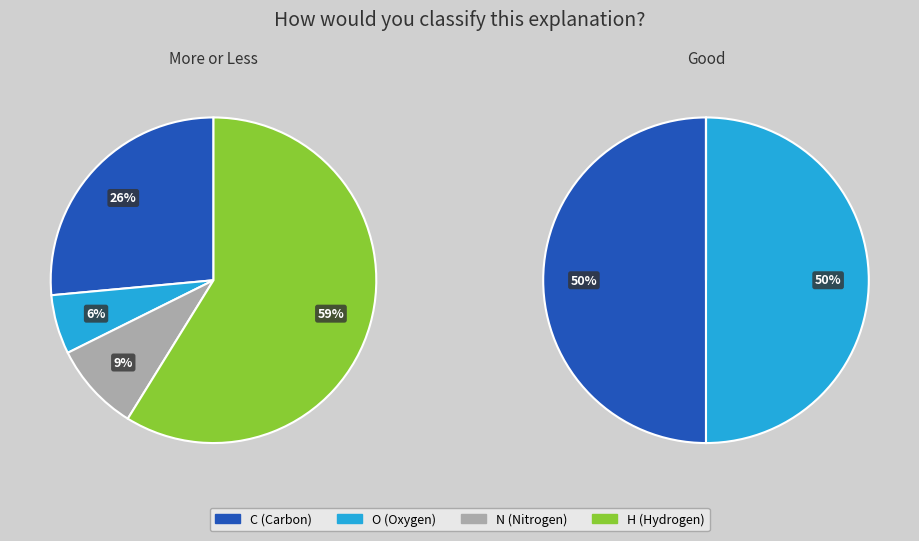

Is it true that N is 23% of the pie?

False